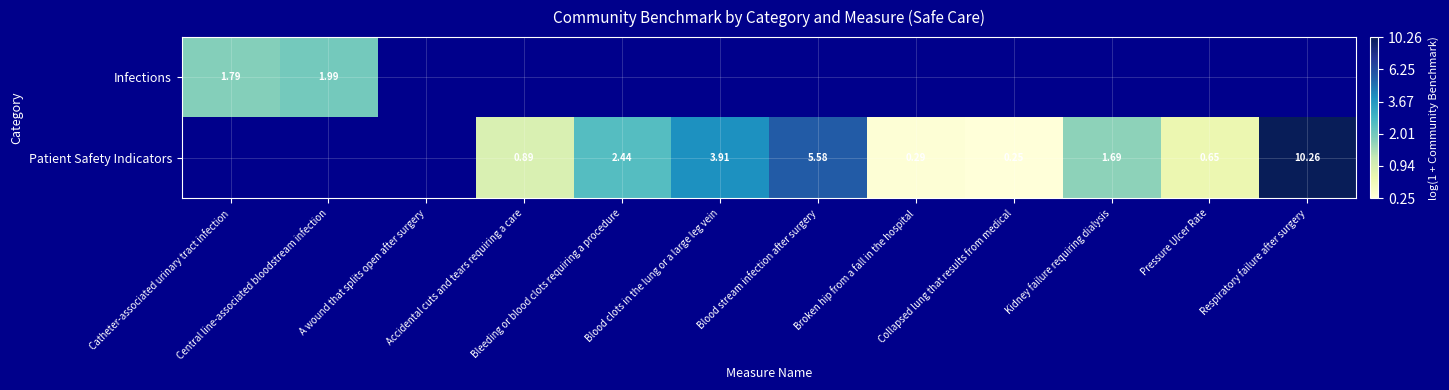

How many series are shown in this chart?

2